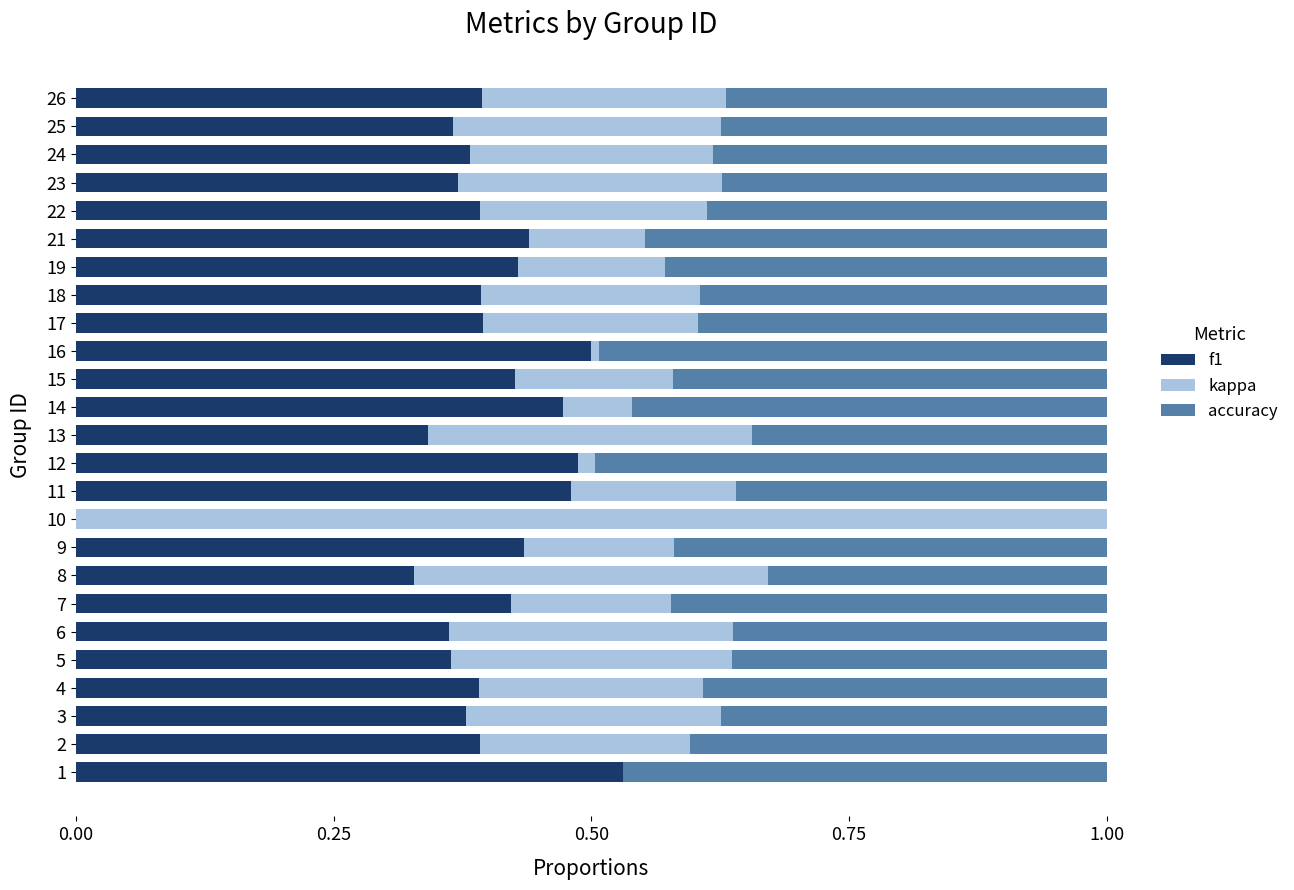

What is the total value across all series at 21?

1.0